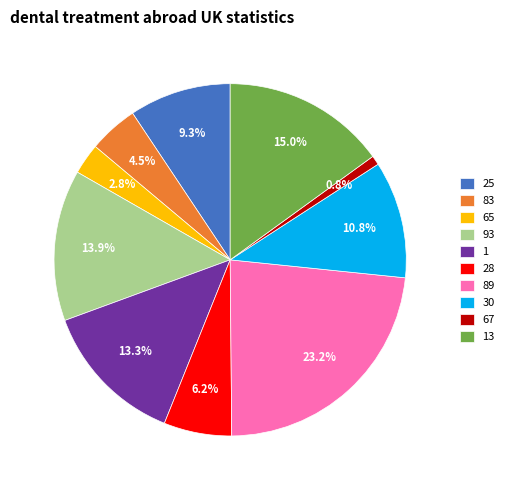

To the nearest percent, what is the combined percentage of 25 and 65?

12%